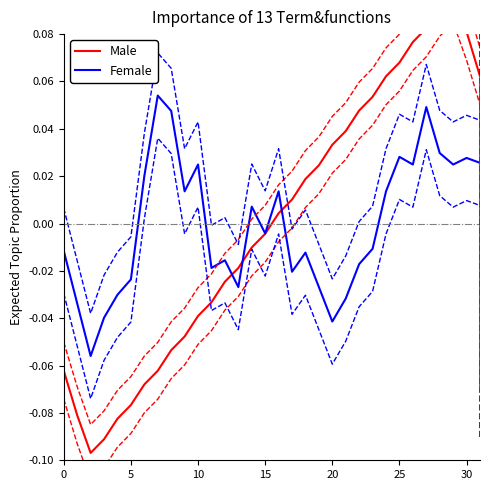

Rank the series by their average value, from highest to lowest.

Male, Female